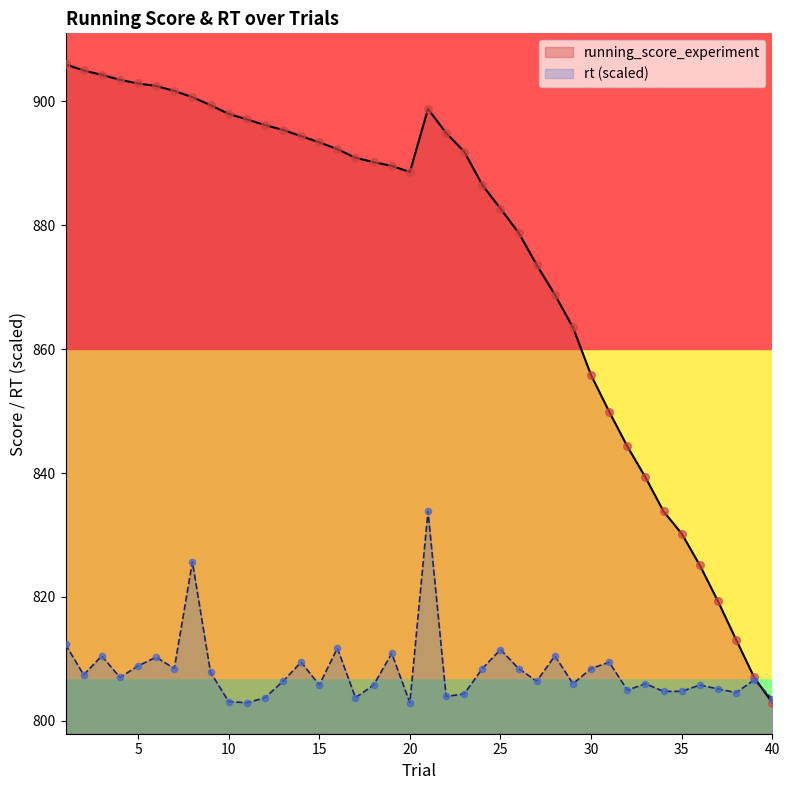

At which category is the sum across all series the highest?

21